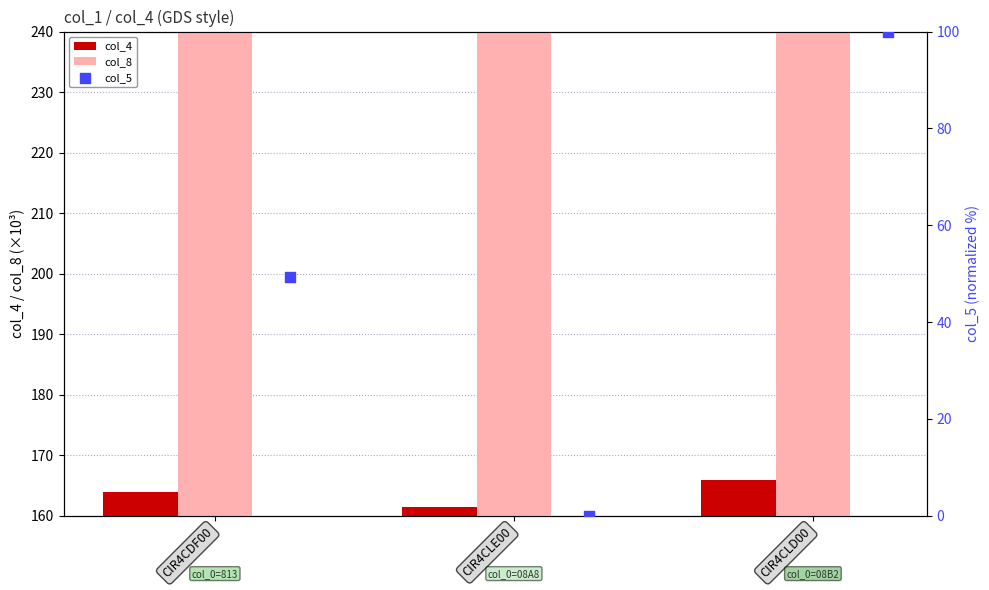

Which series contains the lowest Y value?

col_5